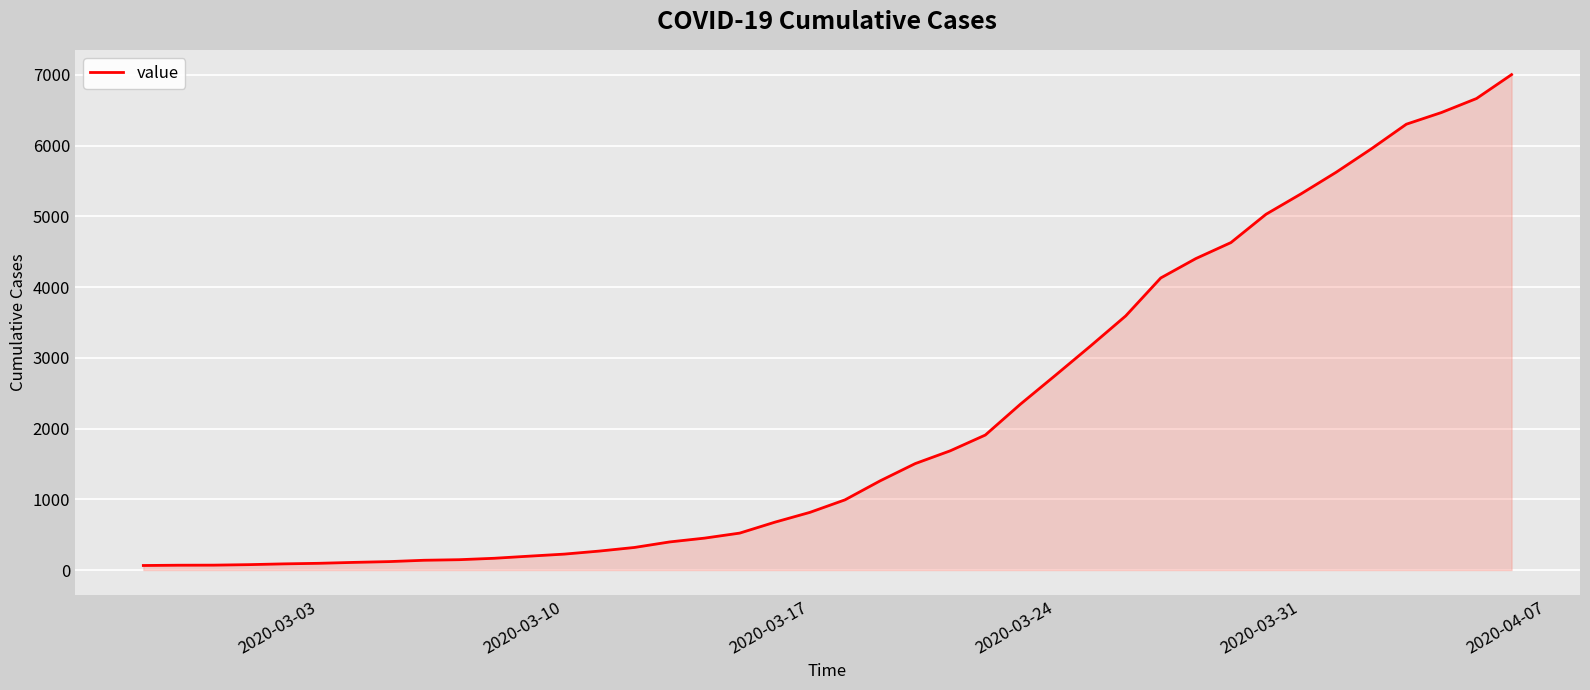

What is the difference between the maximum and minimum values?

6938